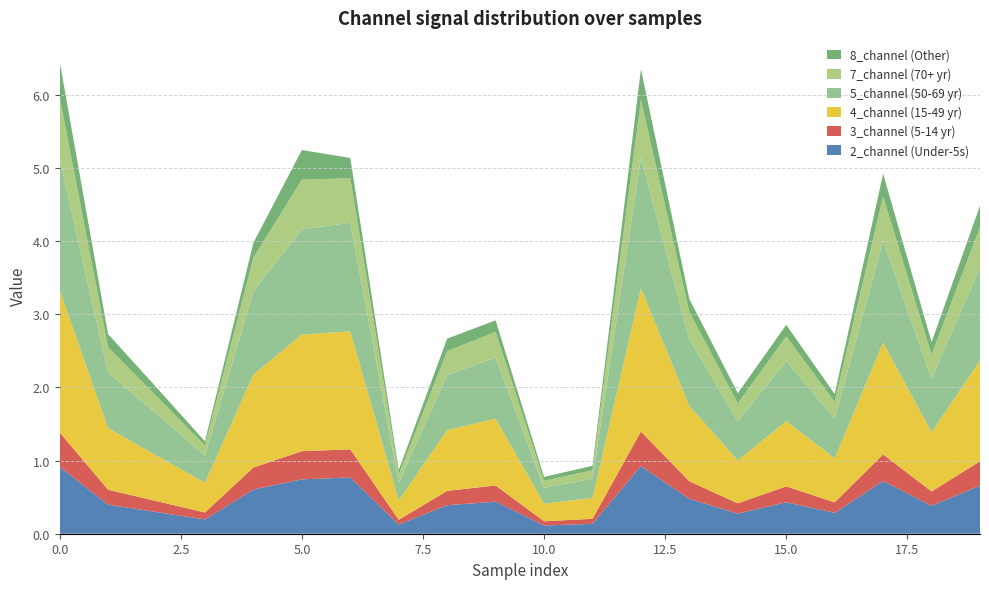

Reading left to right, extract all data points from this chart.

2_channel: 0.9	0.4	0.3	0.2	0.6	0.7	0.8	0.1	0.4	0.4	0.1	0.1	0.9	0.5	0.3	0.4	0.3	0.7	0.4	0.7
3_channel: 0.5	0.2	0.1	0.1	0.3	0.4	0.4	0.1	0.2	0.2	0.1	0.1	0.5	0.2	0.1	0.2	0.1	0.4	0.2	0.3
4_channel: 1.9	0.8	0.6	0.4	1.3	1.6	1.6	0.3	0.8	0.9	0.2	0.3	2.0	1.0	0.6	0.9	0.6	1.5	0.8	1.4
5_channel: 1.8	0.8	0.6	0.4	1.1	1.4	1.5	0.2	0.8	0.8	0.2	0.3	1.8	0.9	0.5	0.8	0.5	1.4	0.7	1.3
7_channel: 0.8	0.3	0.2	0.1	0.5	0.7	0.6	0.1	0.3	0.4	0.1	0.1	0.8	0.4	0.2	0.3	0.2	0.6	0.3	0.6
8_channel: 0.5	0.2	0.1	0.1	0.2	0.4	0.3	0.1	0.2	0.2	0.1	0.1	0.4	0.2	0.1	0.2	0.1	0.3	0.2	0.3